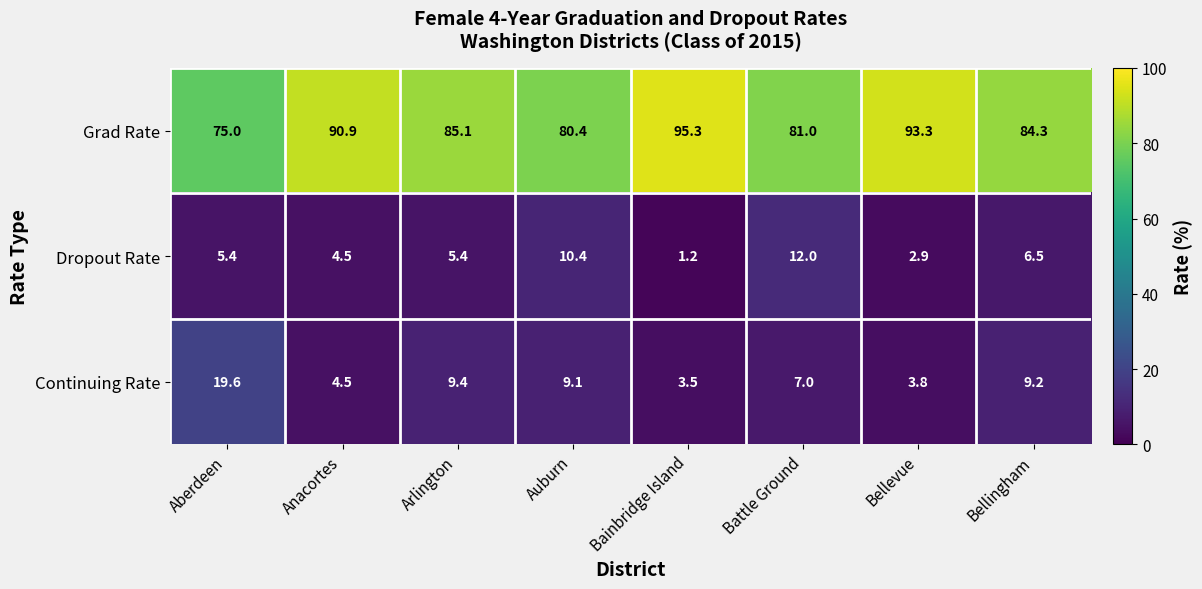

How many data points does each series have?

8